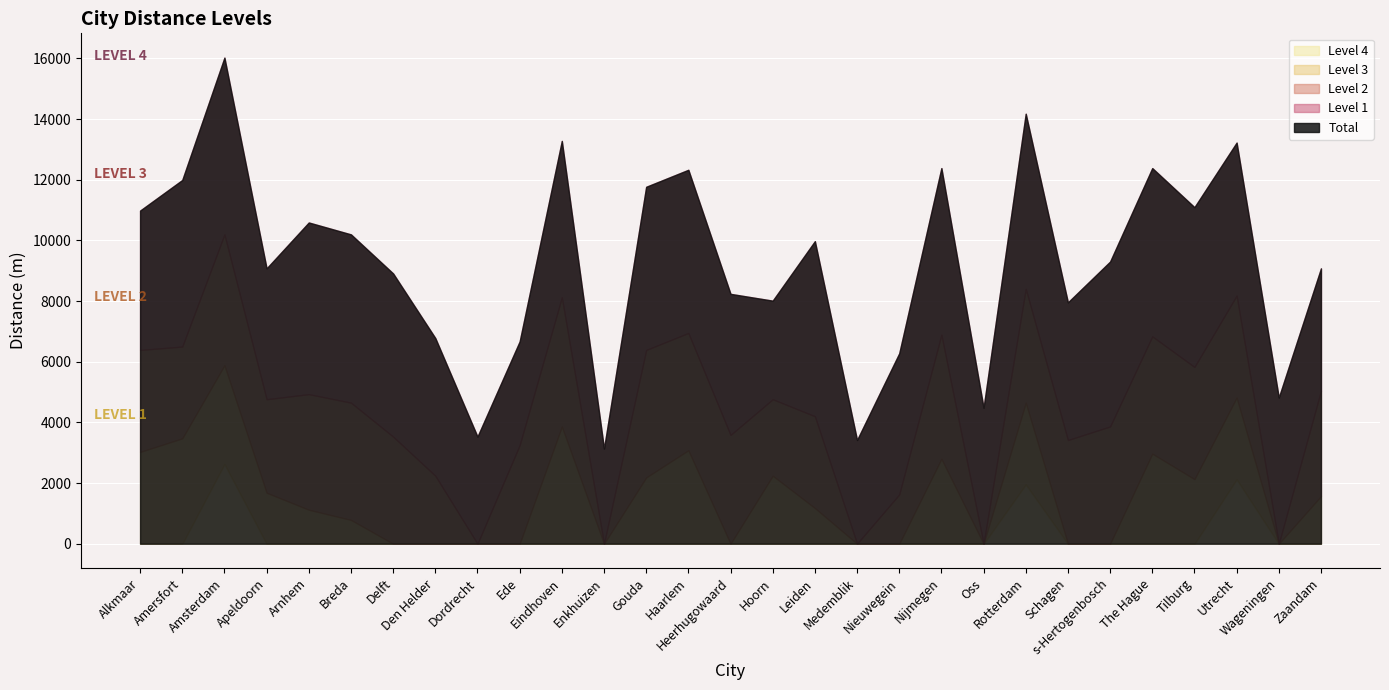

At Apeldoorn, list the series in order from smallest to largest.

Level 4, Level 3, Level 2, Level 1